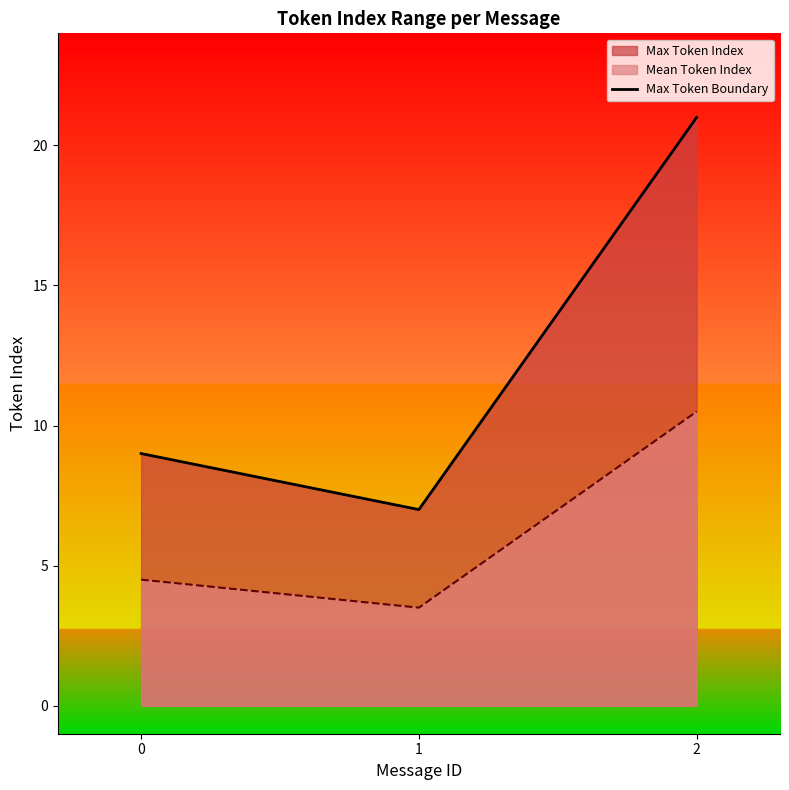

Count the values in the range 7 to 21.

3